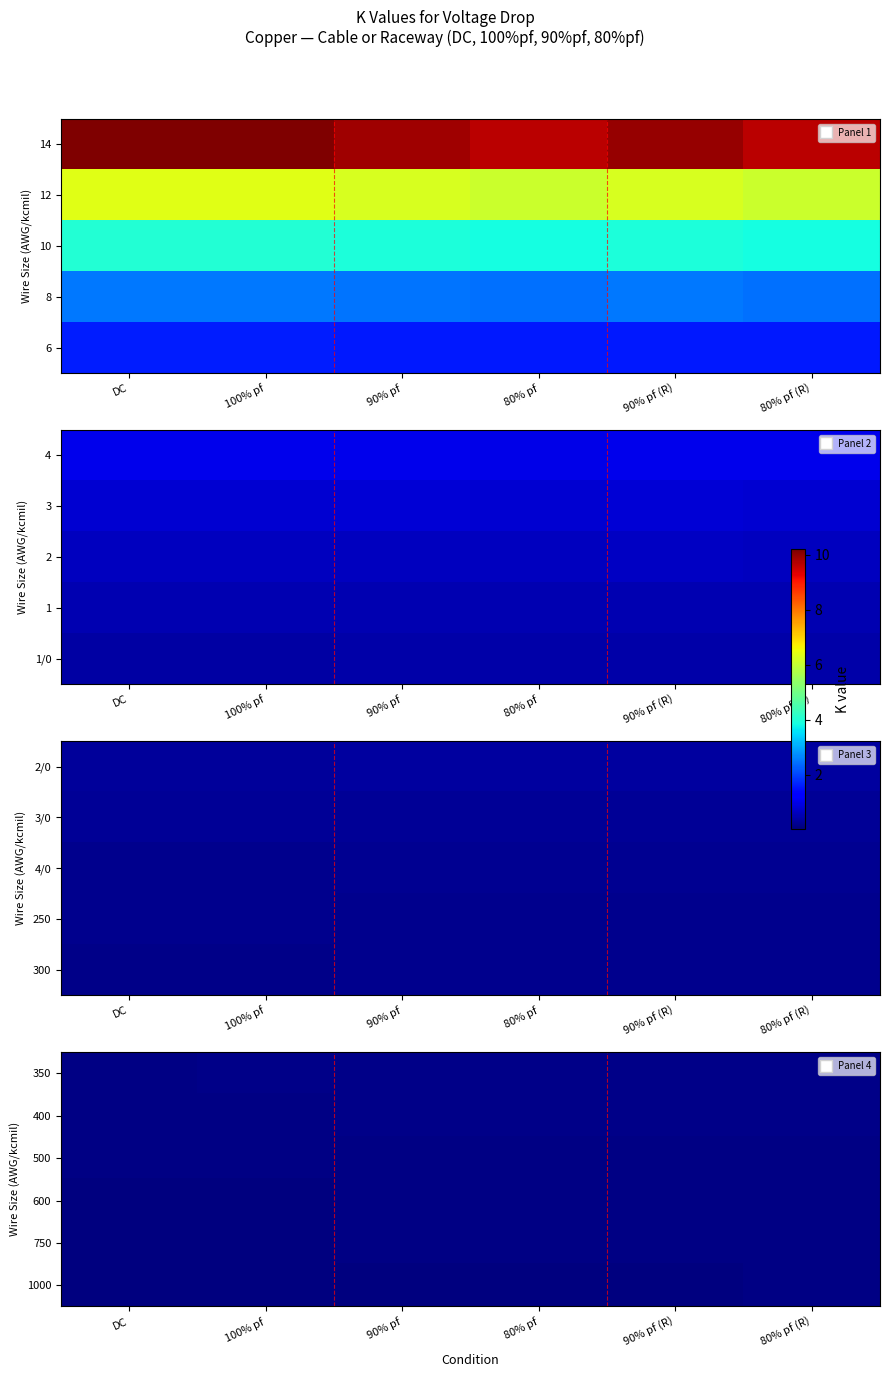

True or false: 600 has a value of 0.2 at 80% pf.

False